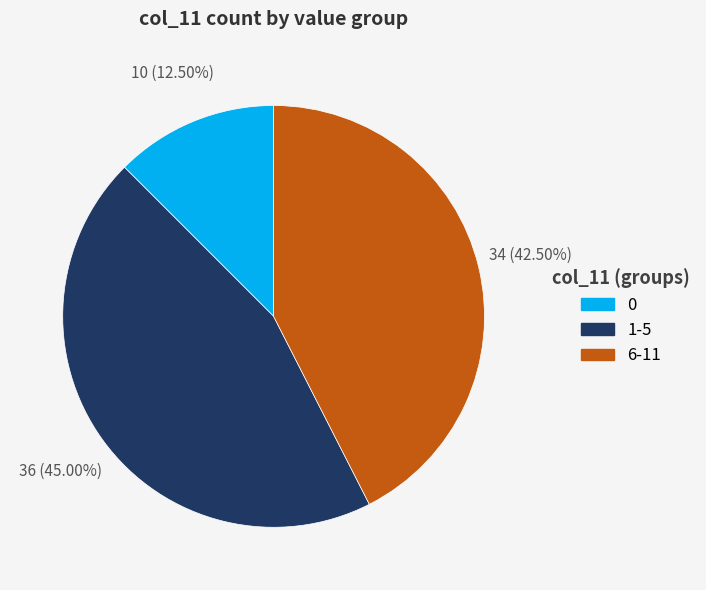

Approximately how many times larger is the value at 0 compared to 6-11?

0.3